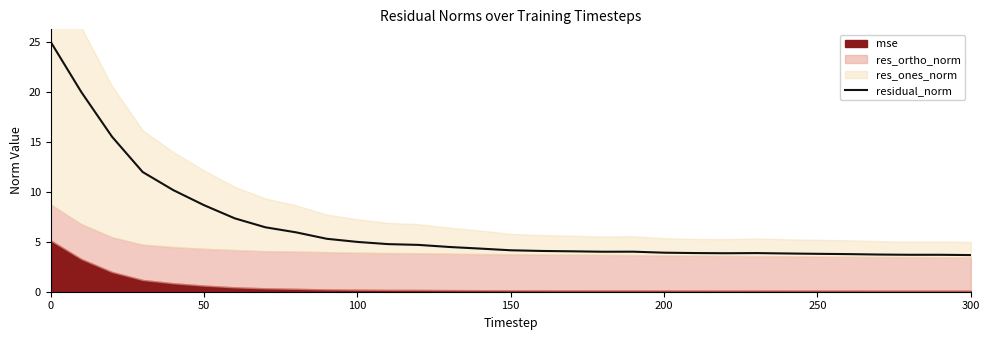

The residual_norm series shows 2.2 at 50. True or false?

False